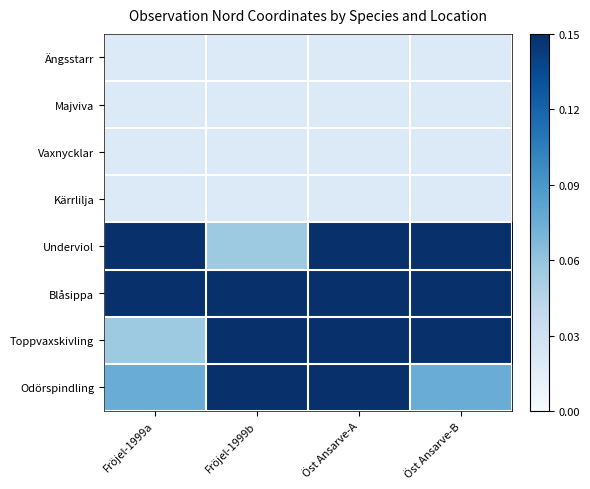

At how many categories does at least one series exceed 0?

4